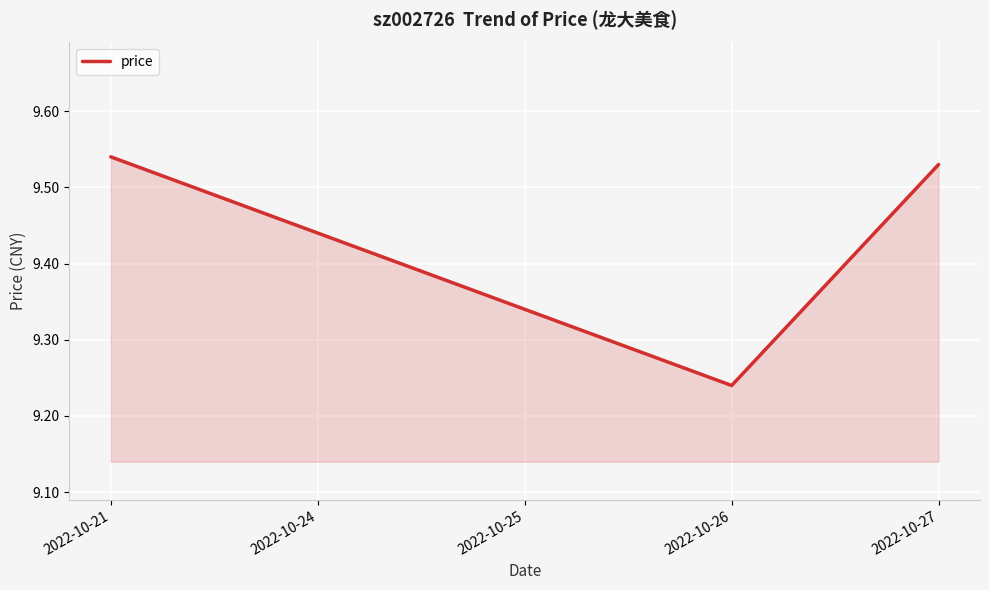

What is the sum of all values?

47.1